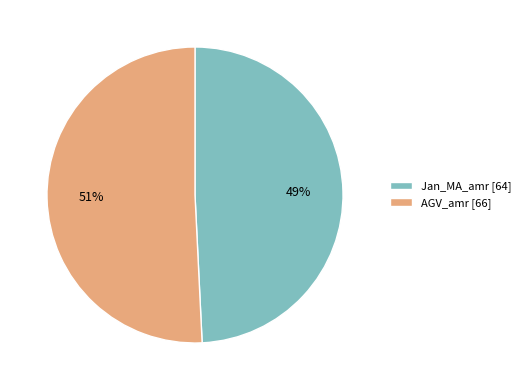

Is it true that AGV_amr is 36% of the pie?

False